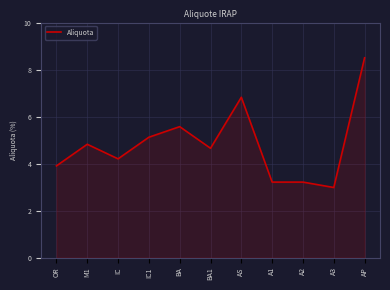

Between AS and AP, which is larger?

AP